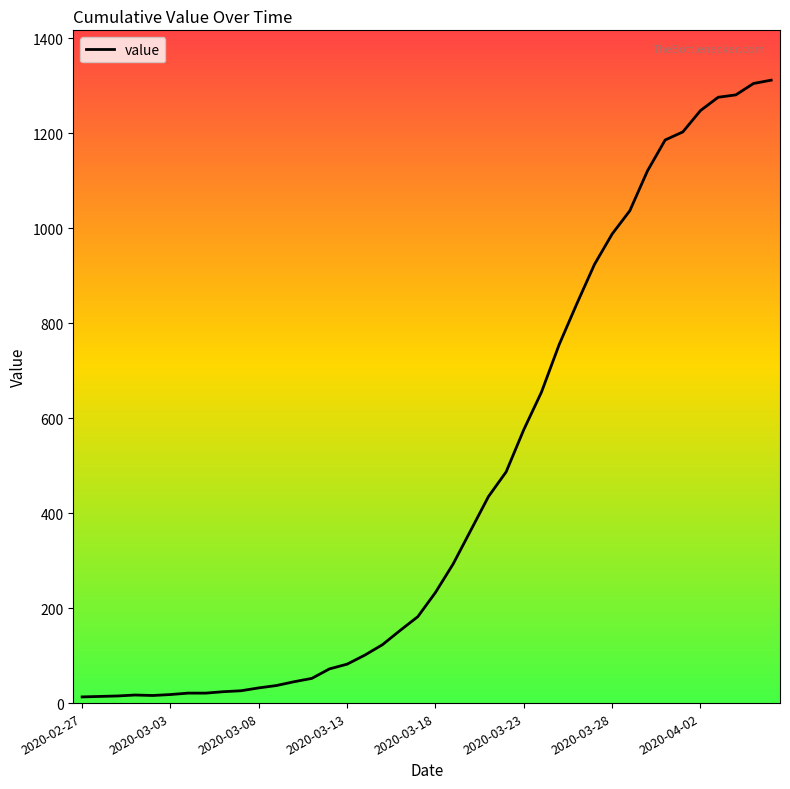

What is the maximum value shown in the chart?

1312